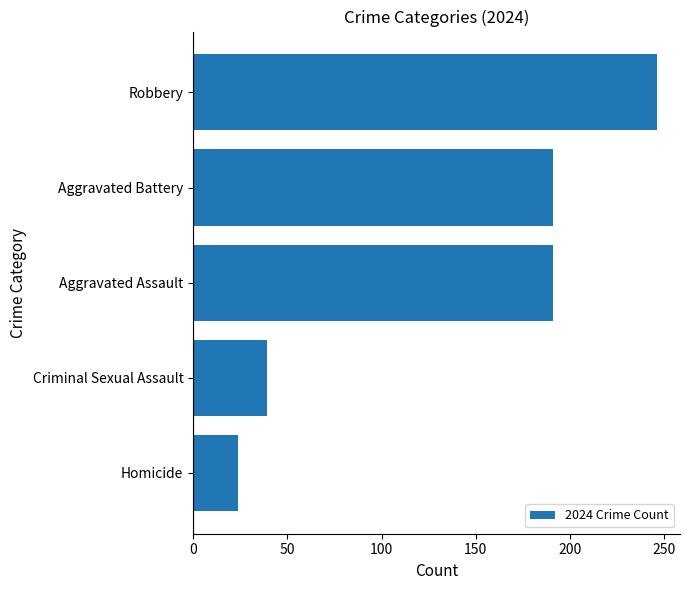

At which category does the chart reach its minimum across all series?

Homicide